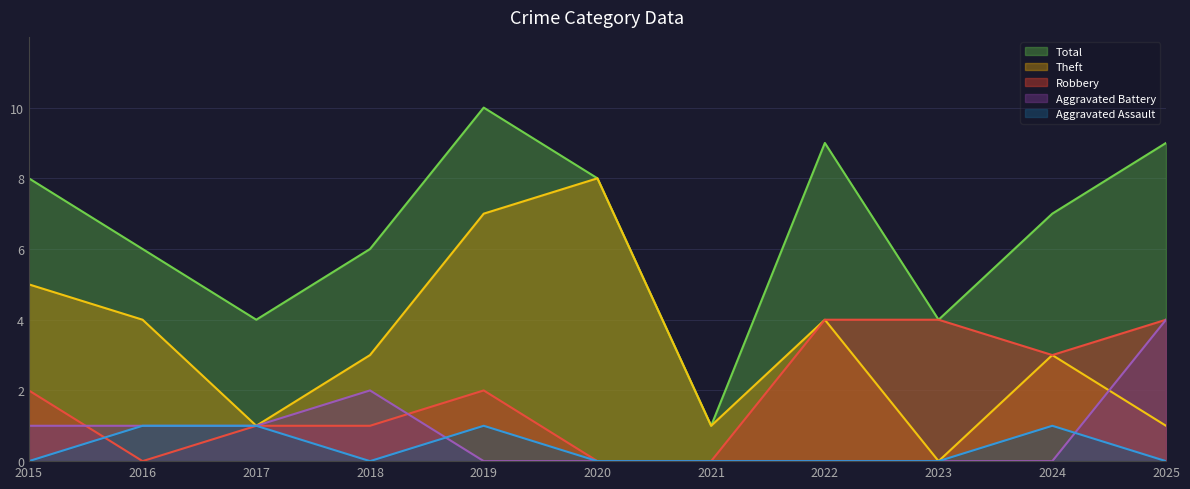

What value does the Theft series have at 2016?

4